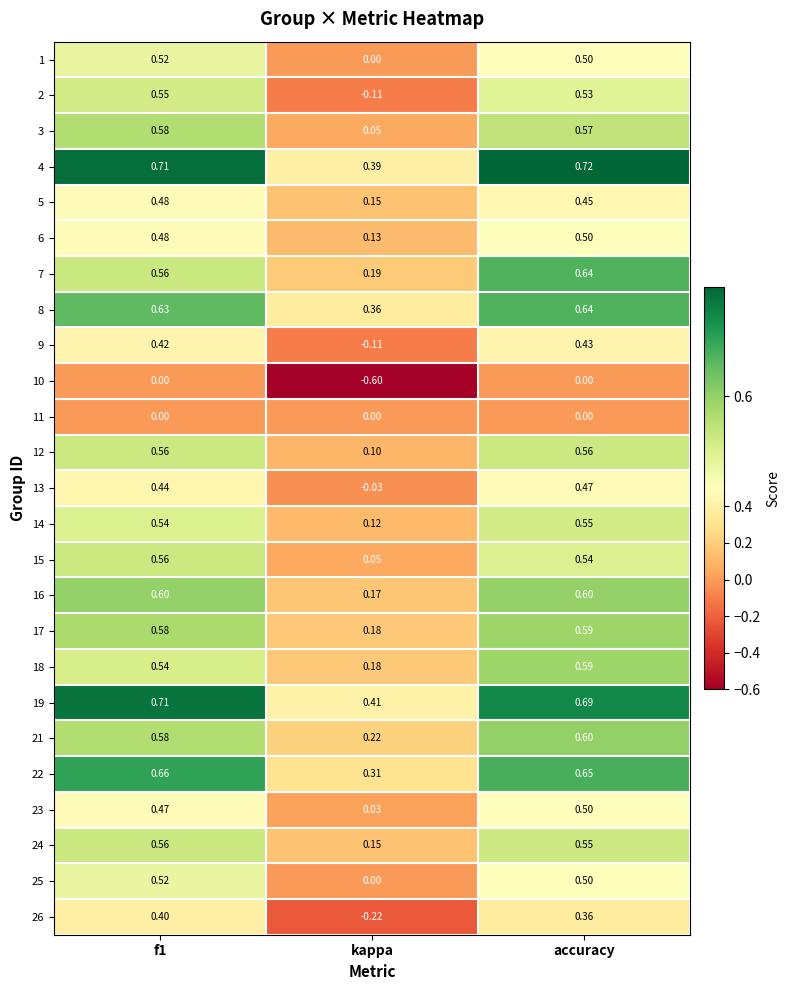

What is the spread (max minus min) of values at kappa?

1.0